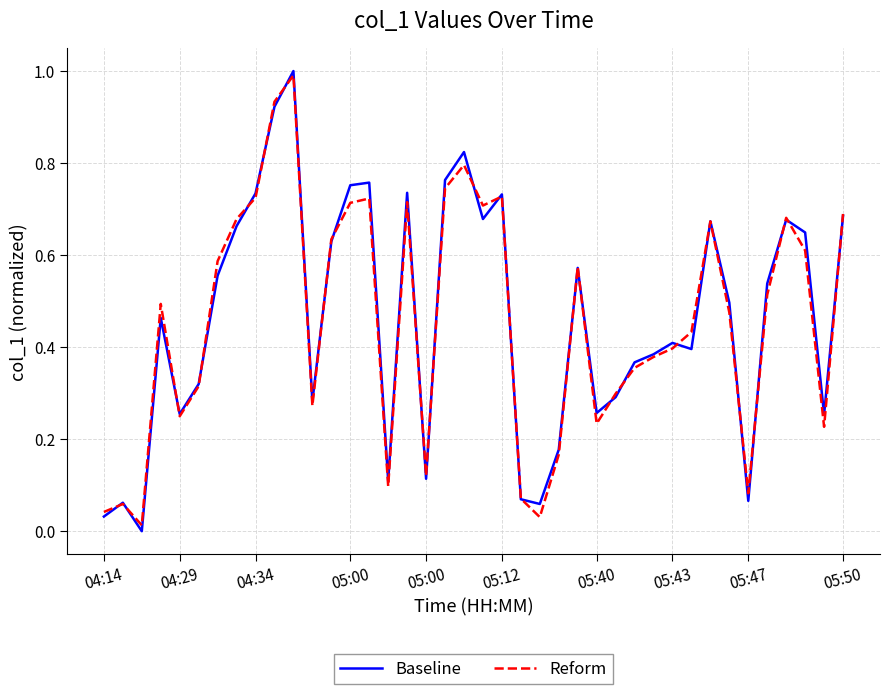

What is the maximum value for Reform?

1.0